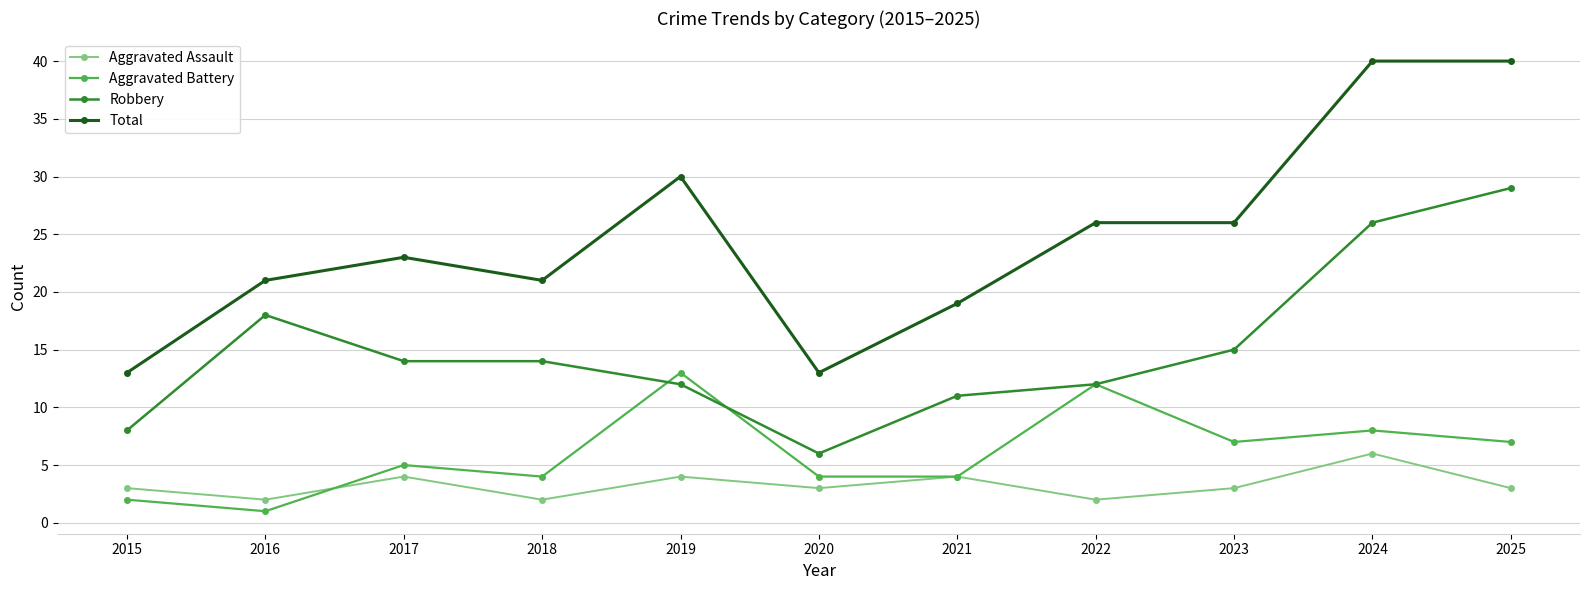

How many lines are shown in the chart?

4